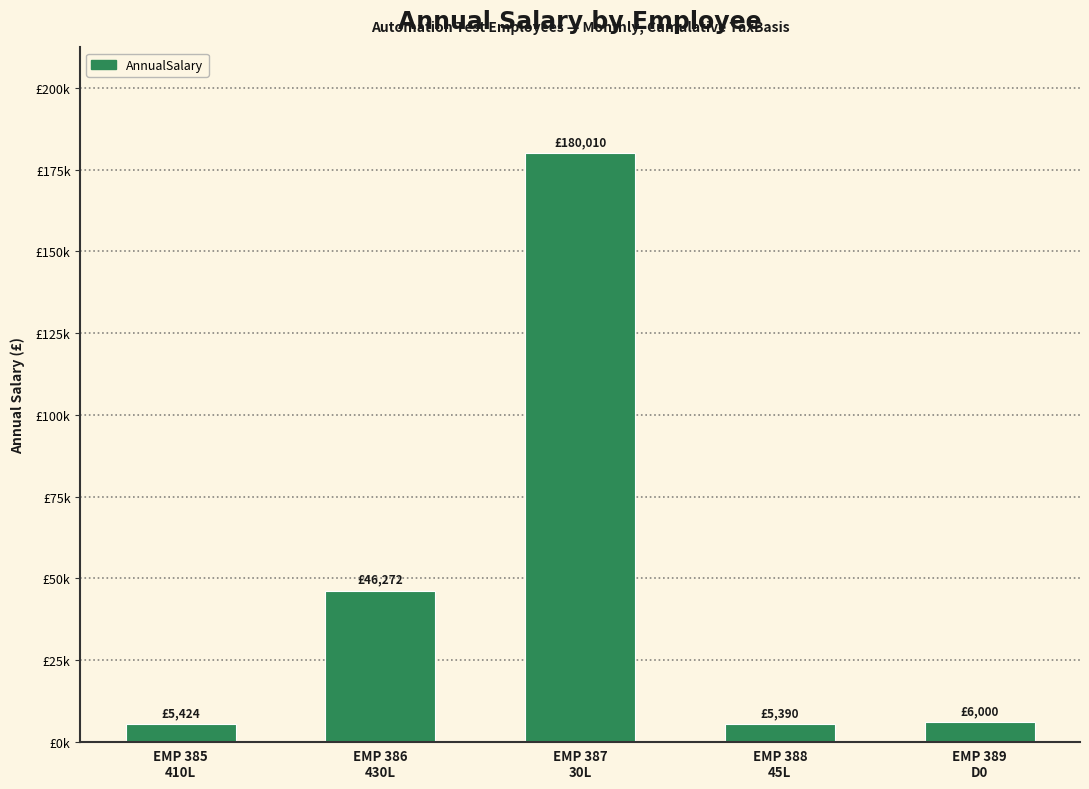

Where is the data nearest to the value 92699?

EMP 386
430L